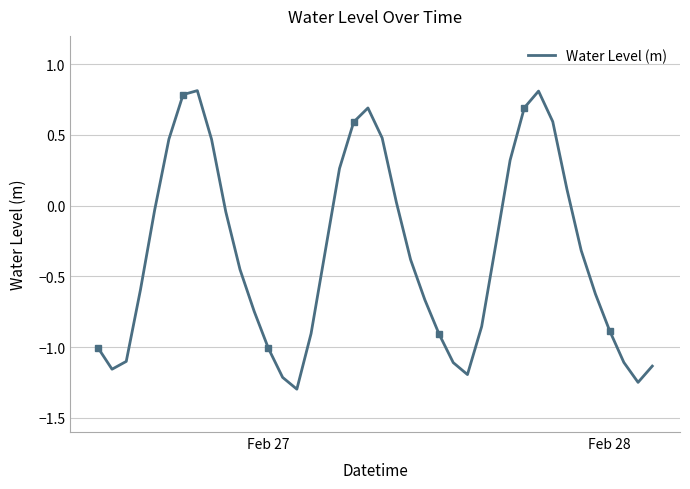

What is the minimum value for Water Level (m)?

-1.3